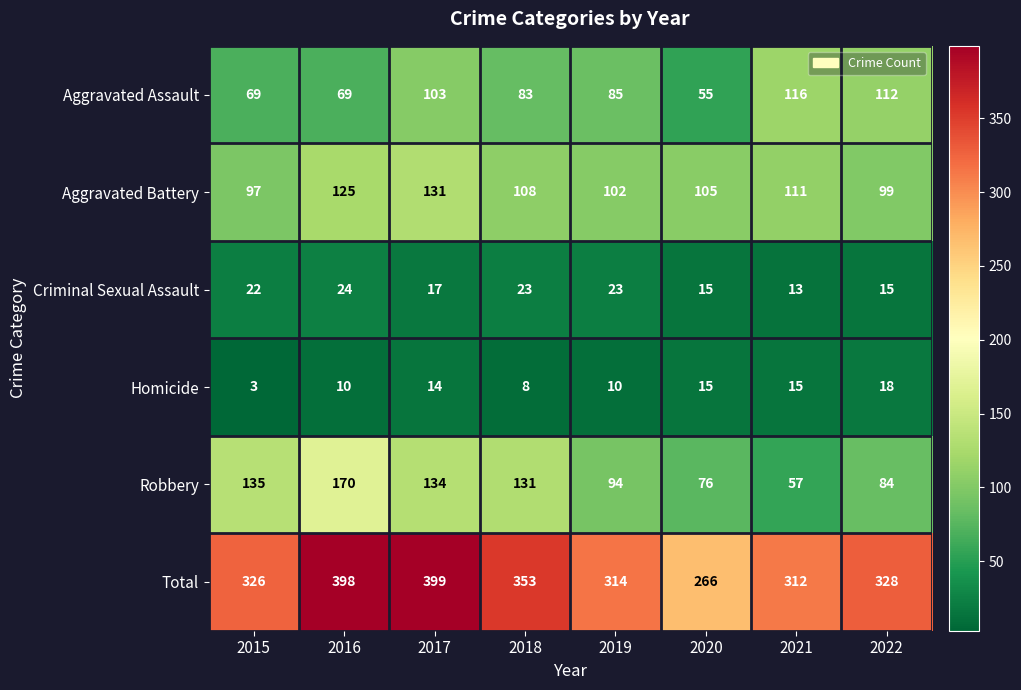

Which series has the largest total across all categories?

Total